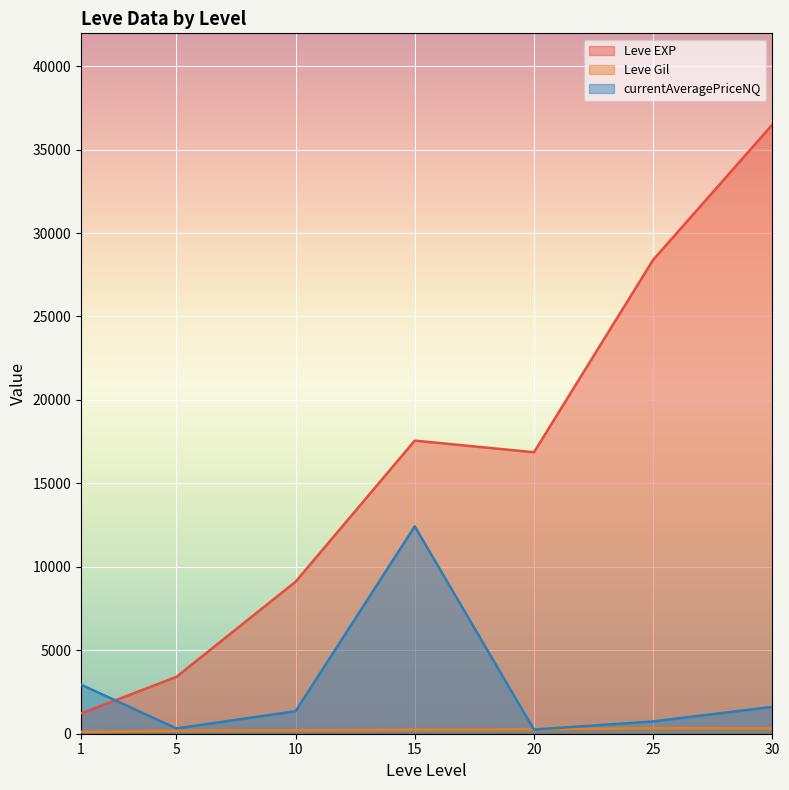

What is the average value of the currentAveragePriceNQ series?

2803.9